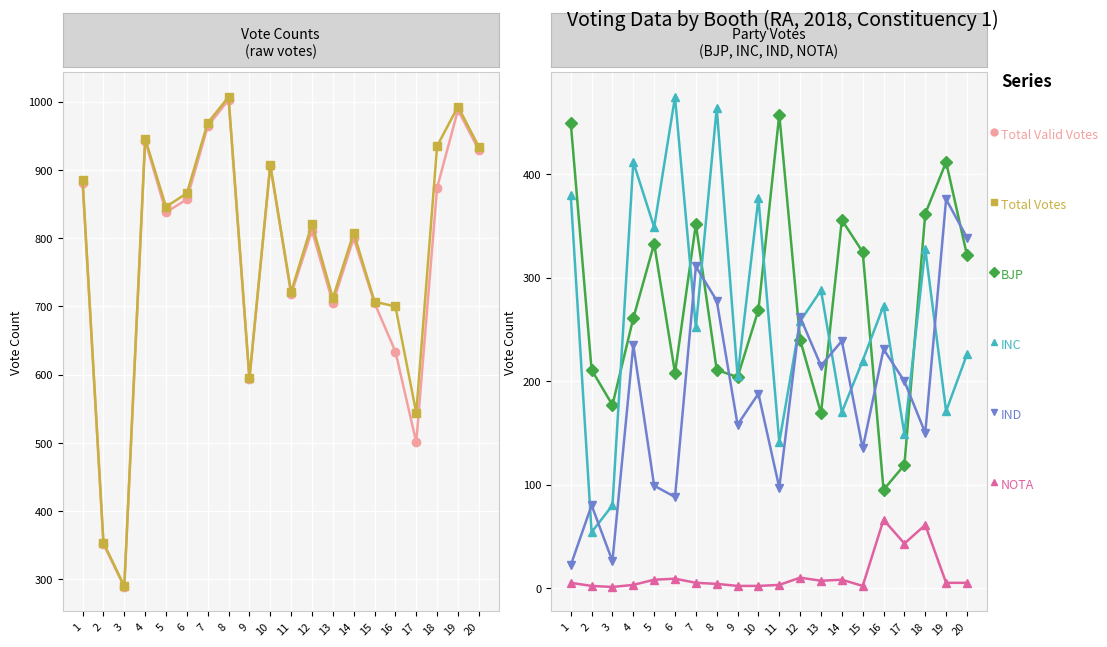

How many values in the INC series exceed 258?

9